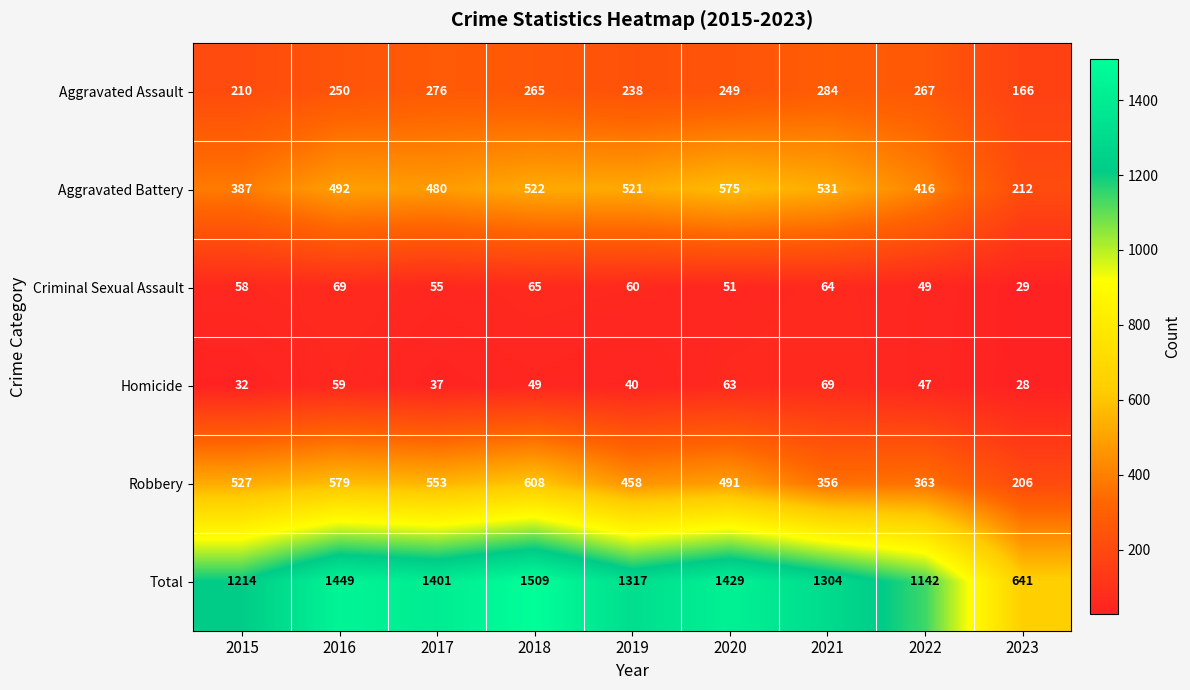

What is the total value across all series at 2019?

2634